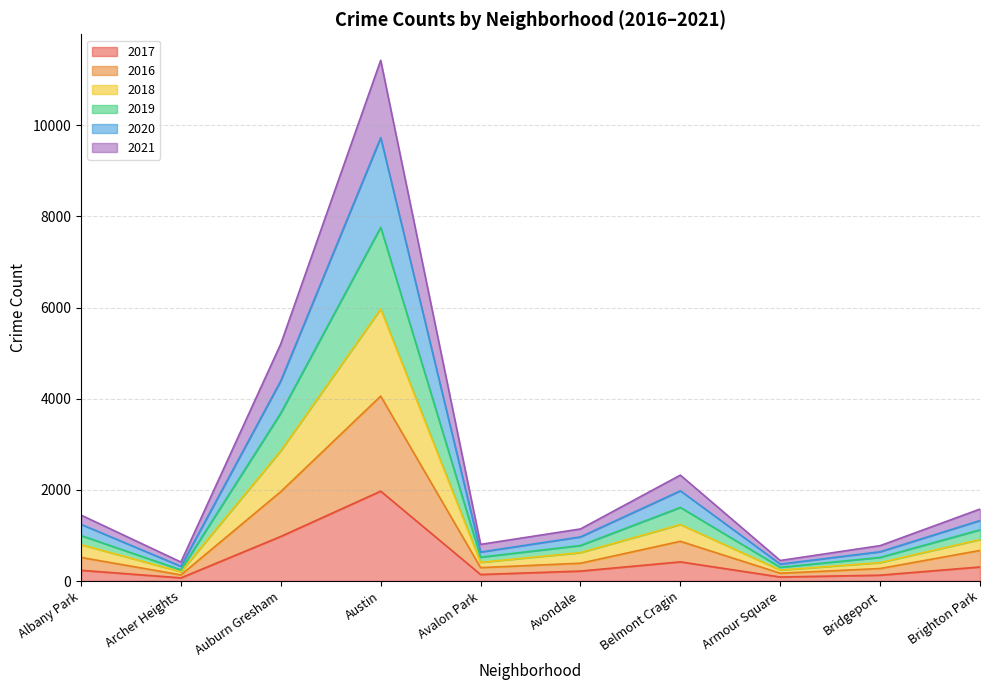

The 2020 series shows 166 at Bridgeport. True or false?

False